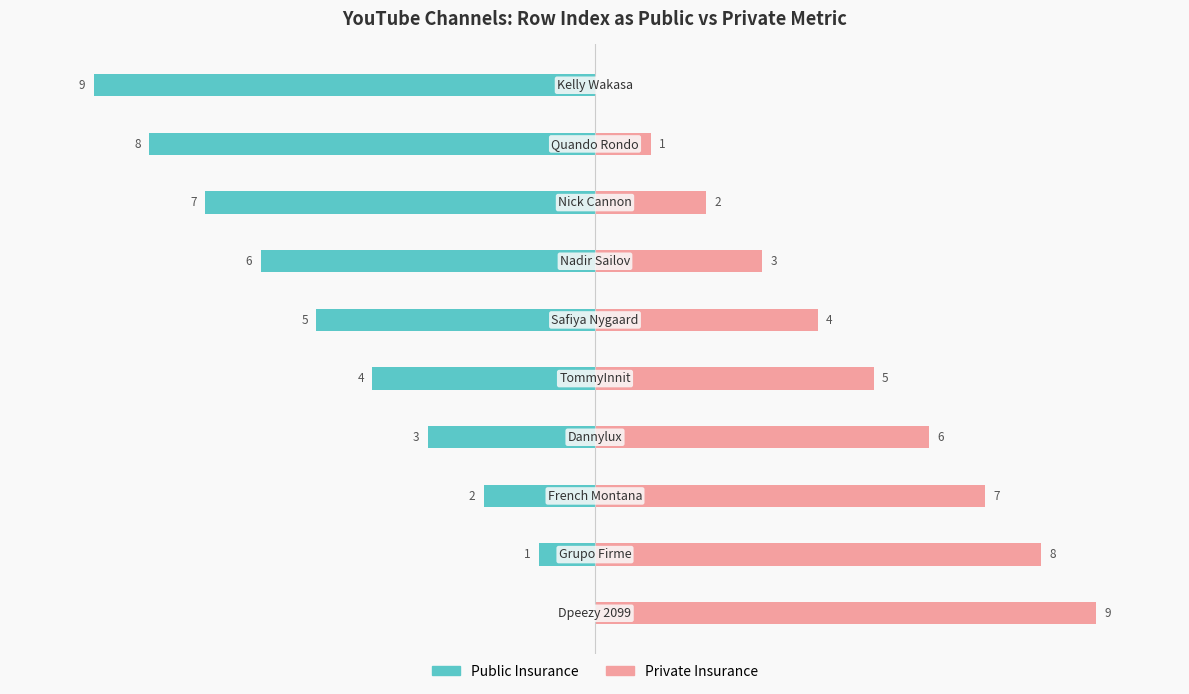

Which series has the largest range (max minus min)?

Public Insurance